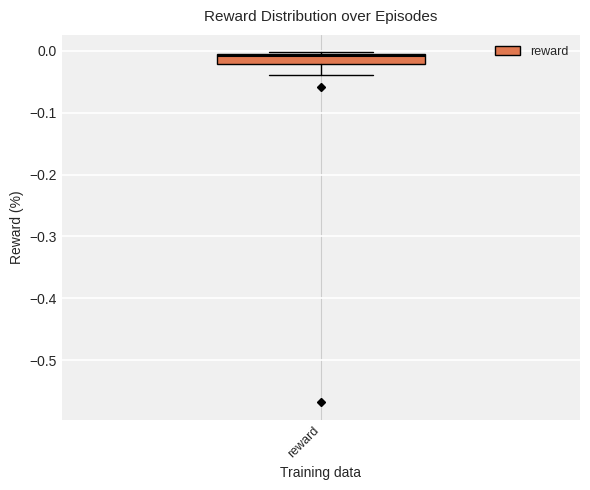

Transcribe this box plot: give where the median line is, the range the box spans, and where the two whiskers end, as read against the y-axis. The values are not printed on the chart, so give them approximately, as read against the axis.

median -0.01, box -0.02 to 0.00, whiskers -0.04 to 0.00